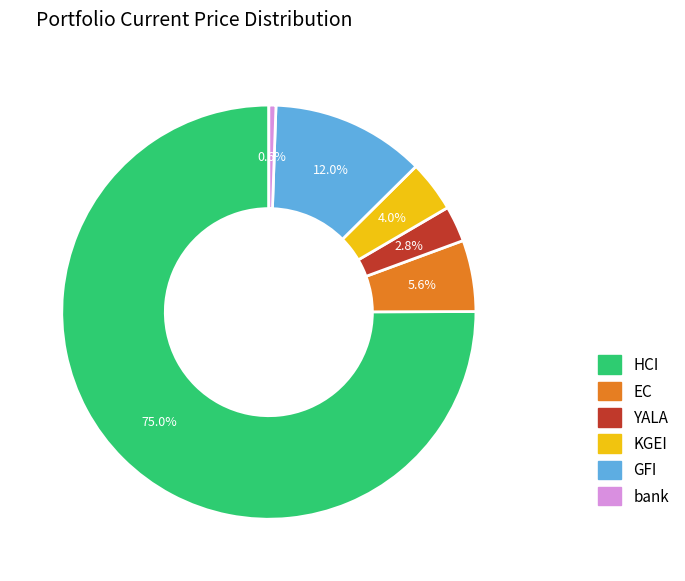

To the nearest percent, what portion does EC represent?

6%